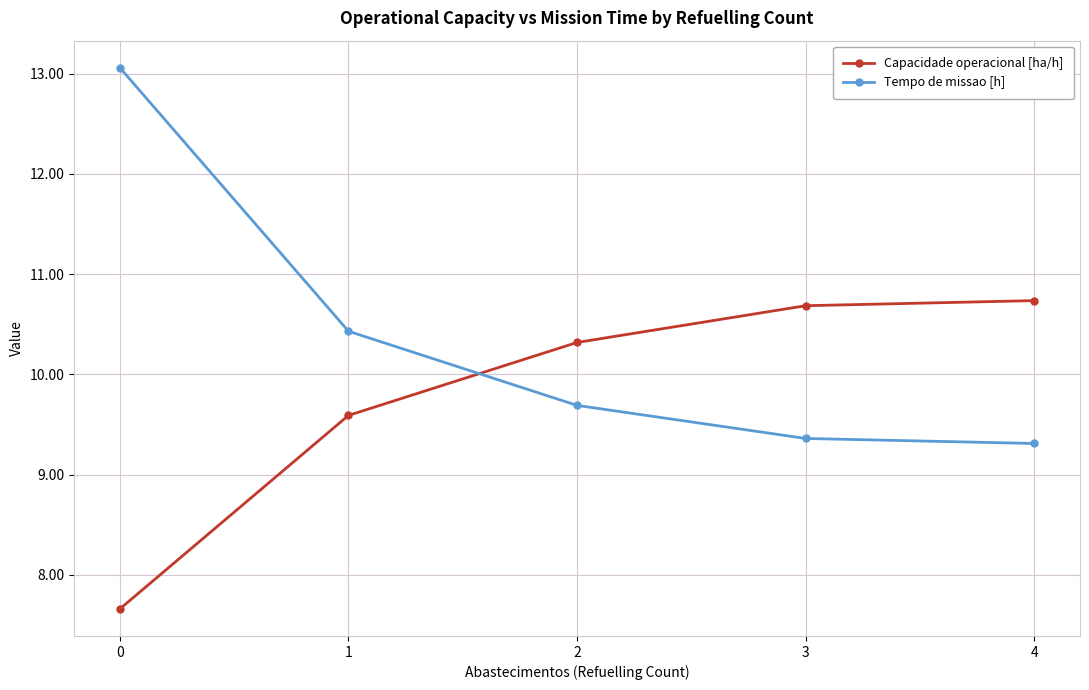

The Tempo de missao [h] series shows 10.4 at 1. True or false?

True